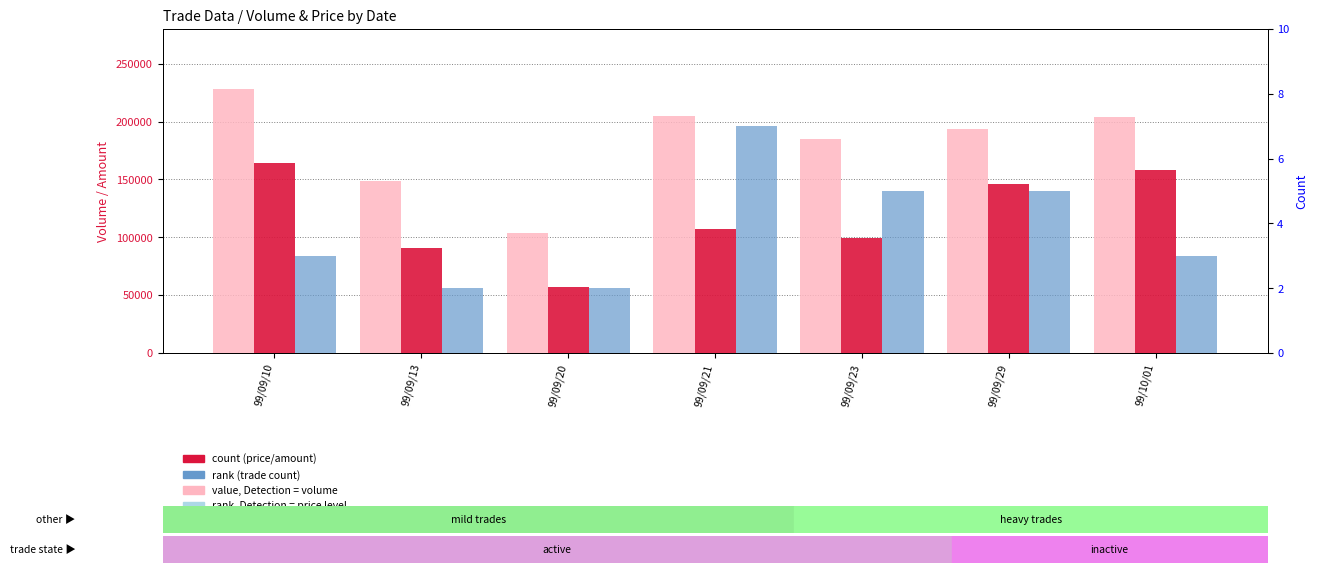

At which label is count (price) closest to 110690?

99/09/21